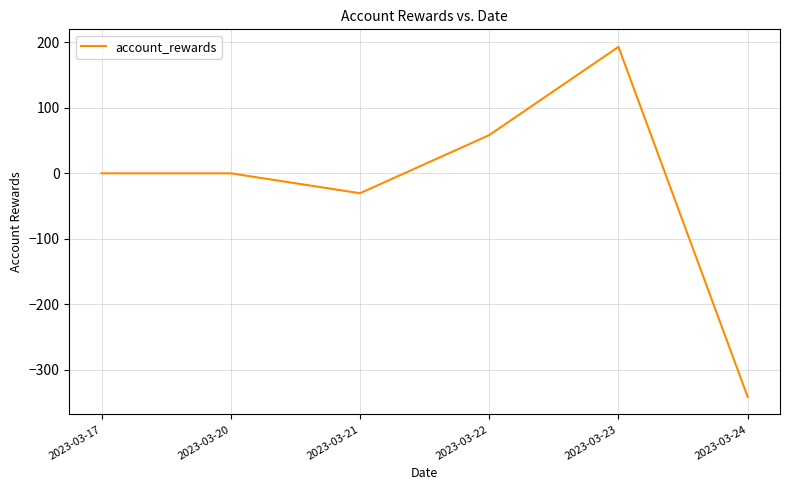

Which category has the lowest value across all series?

2023-03-24